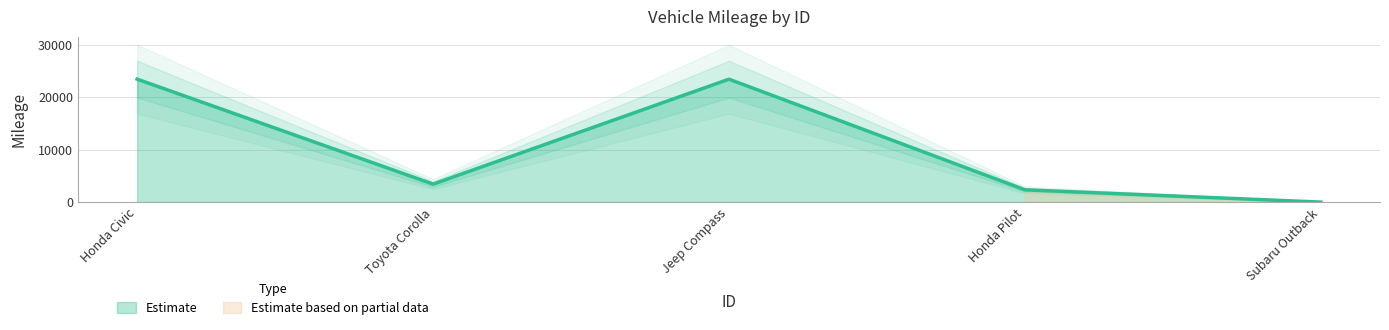

What value does the Estimate series have at Toyota Corolla?

3424